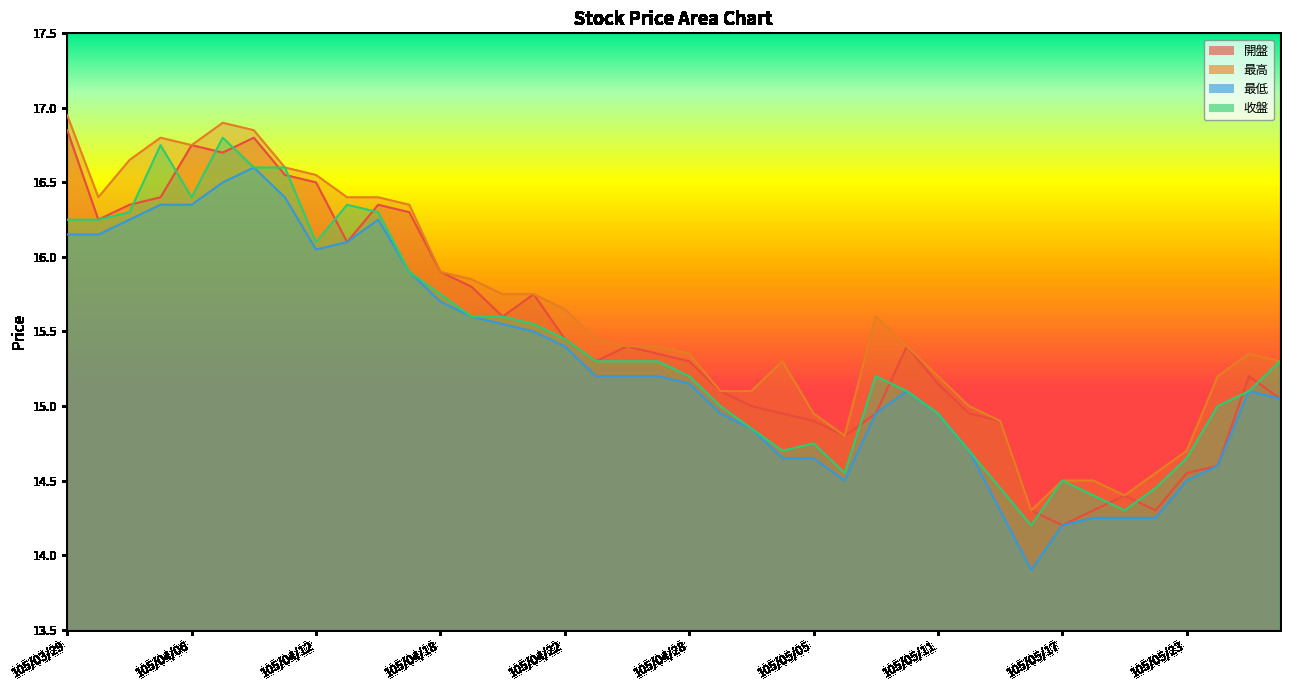

At which category does 最低 reach its first local peak?

105/04/08